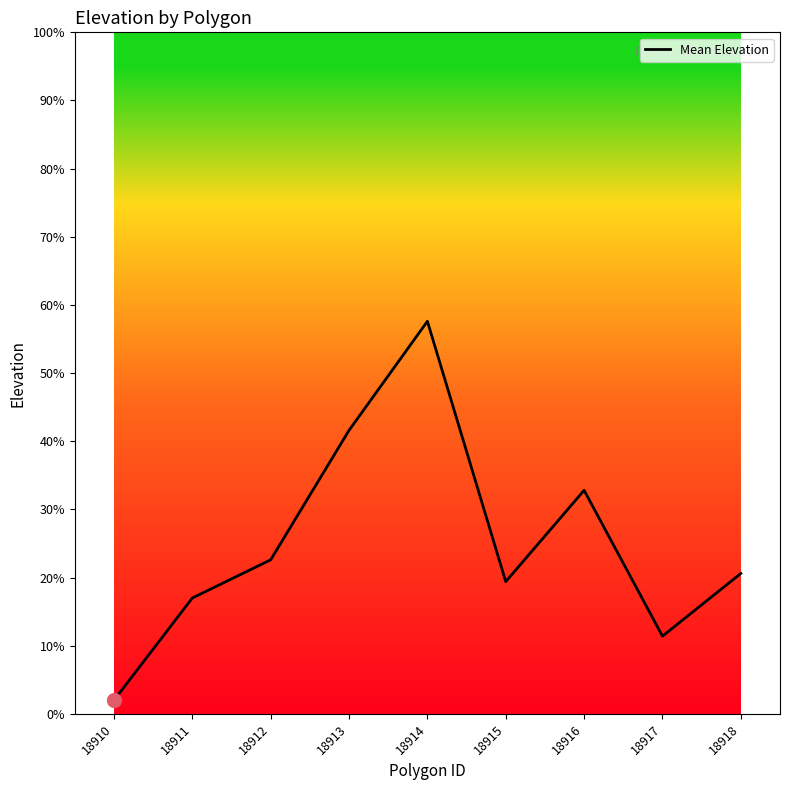

Rank the categories by value from highest to lowest.

18914, 18913, 18916, 18912, 18918, 18915, 18911, 18917, 18910